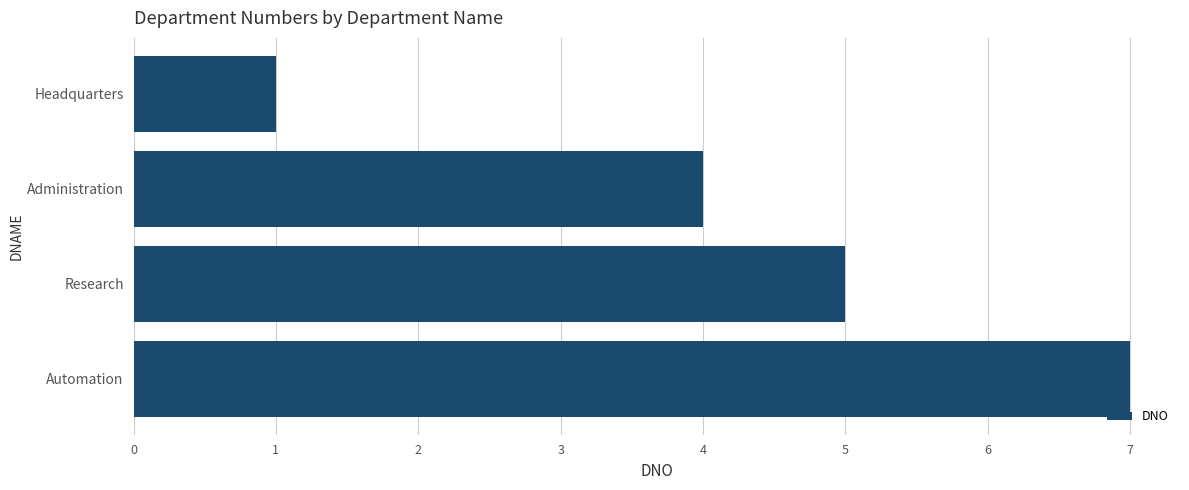

What is the difference between the maximum and second lowest values?

3